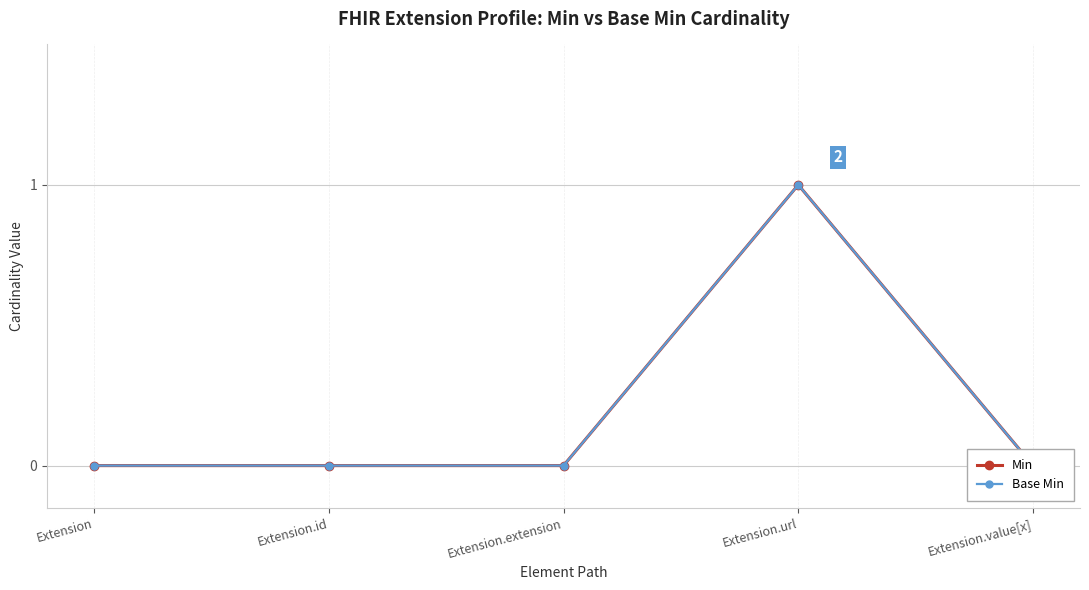

True or false: Min and Base Min intersect in this chart.

False